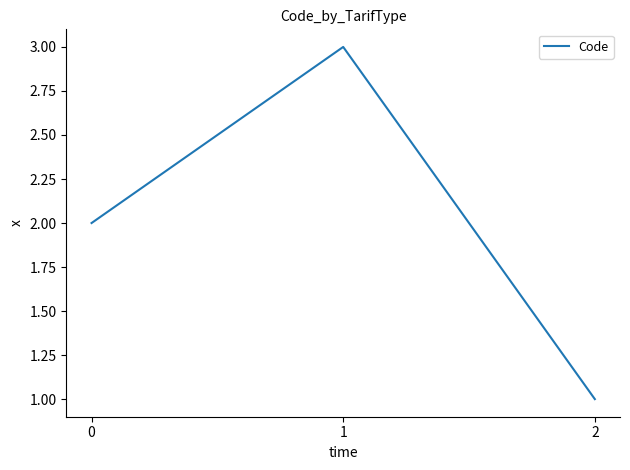

The chart shows a value of 3 at 0. True or false?

False